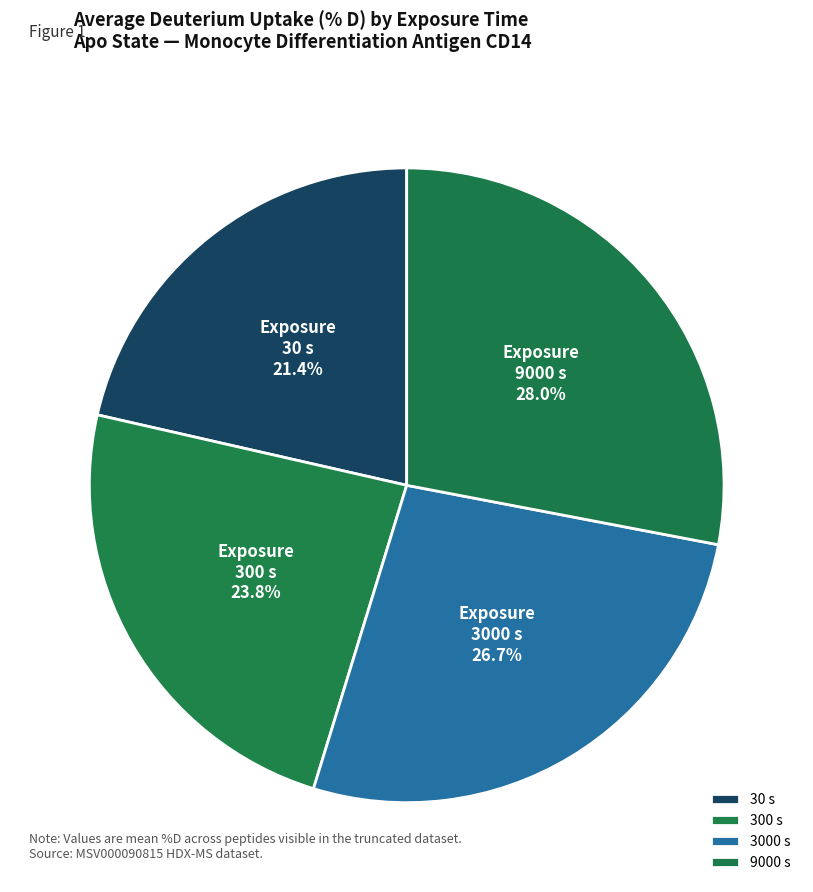

Is there a majority slice in this chart?

No